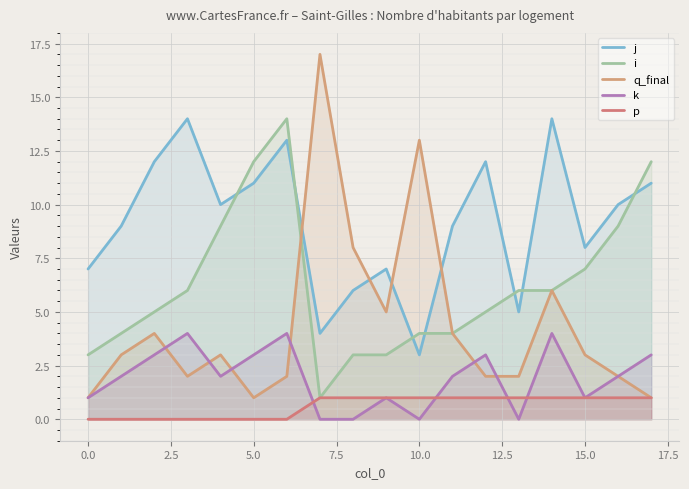

In k, how many points are higher than both neighbors (excluding endpoints)?

5